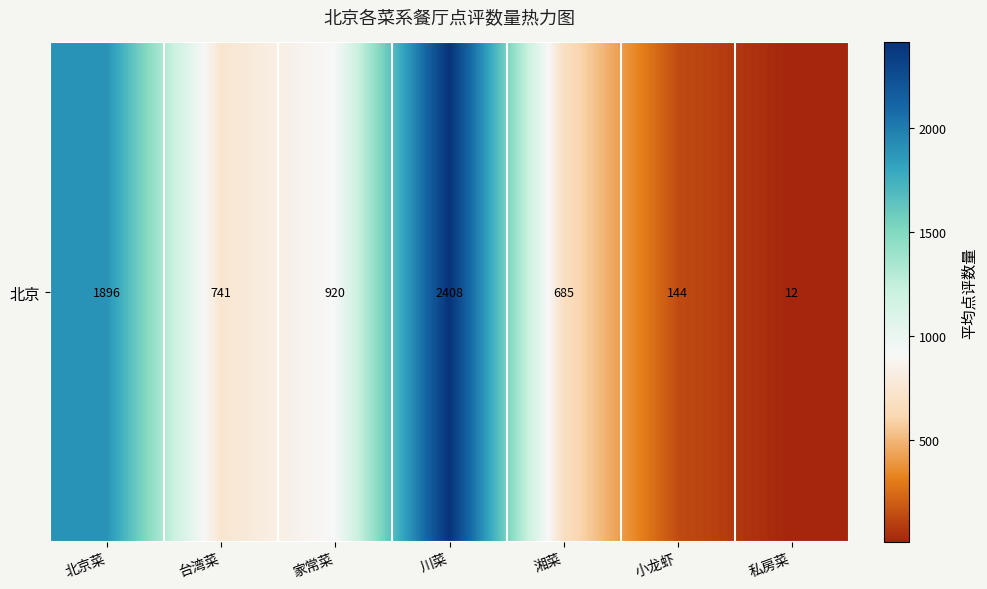

How many values are below 741?

3